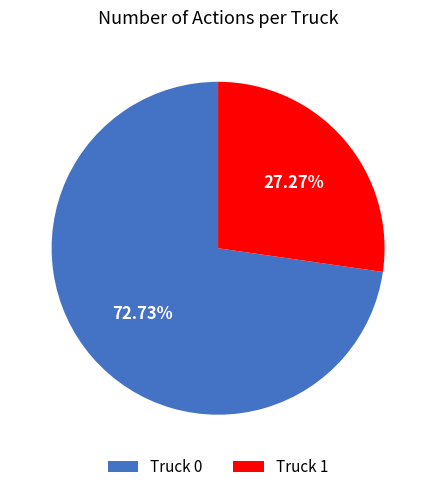

To the nearest percent, what is the difference between the largest and smallest slice percentages?

45%